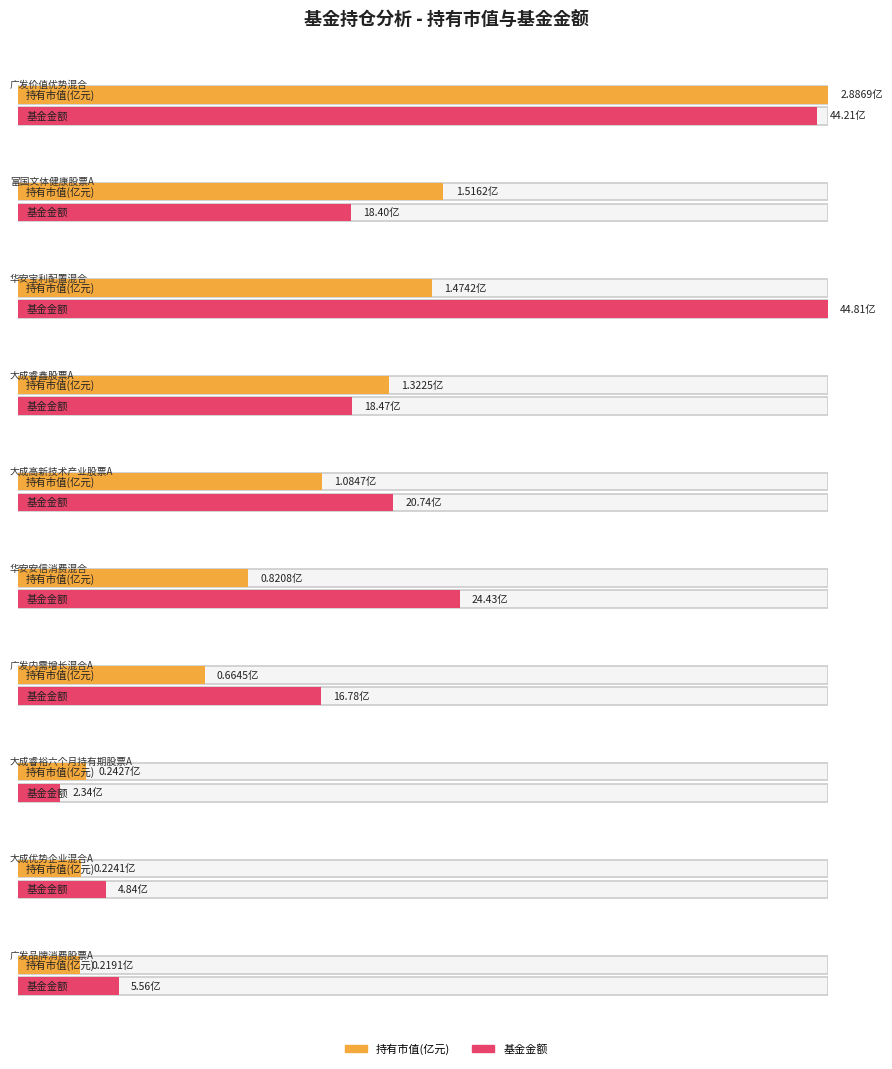

What is the label of the 2nd bar from the left?

富国文体健康股票A